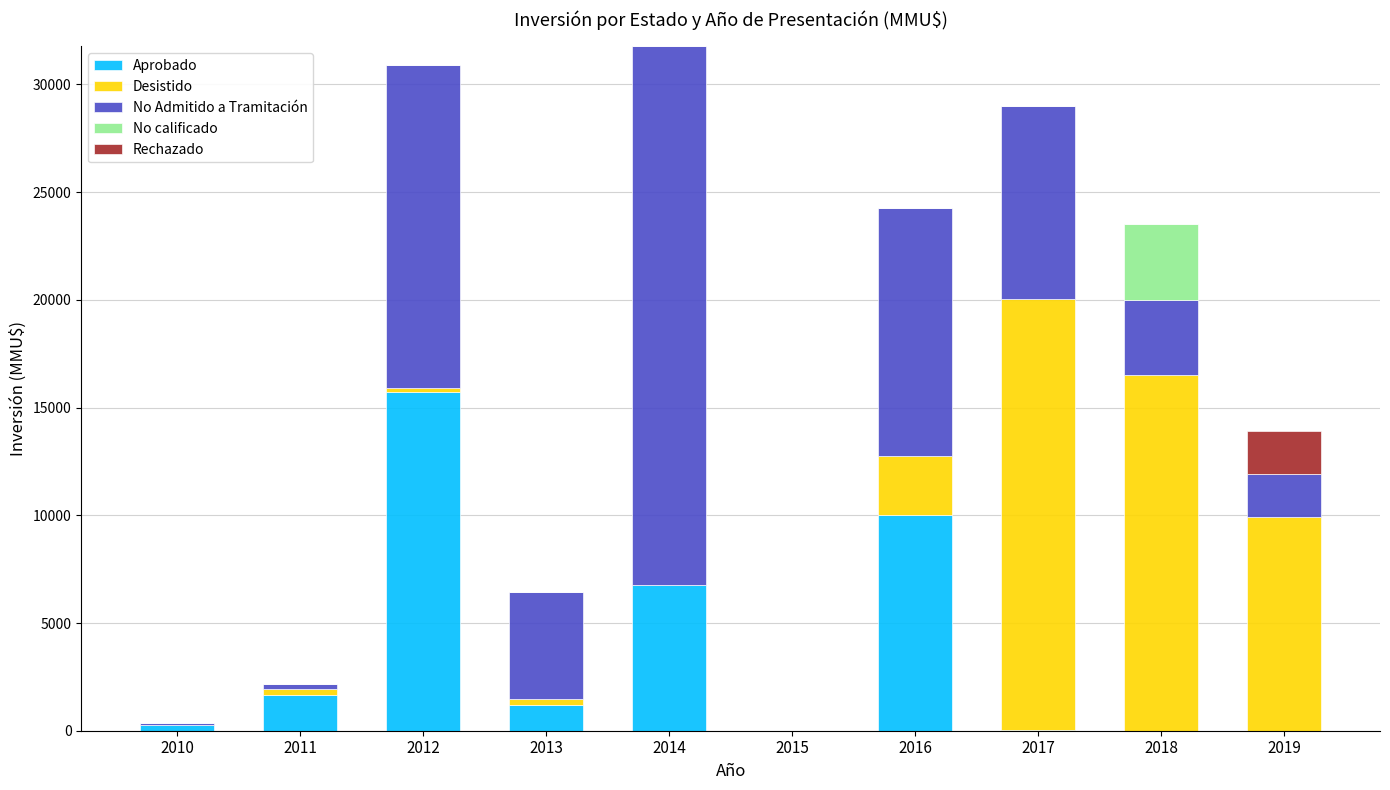

The value of Aprobado at 2014 is 6760. True or false?

True